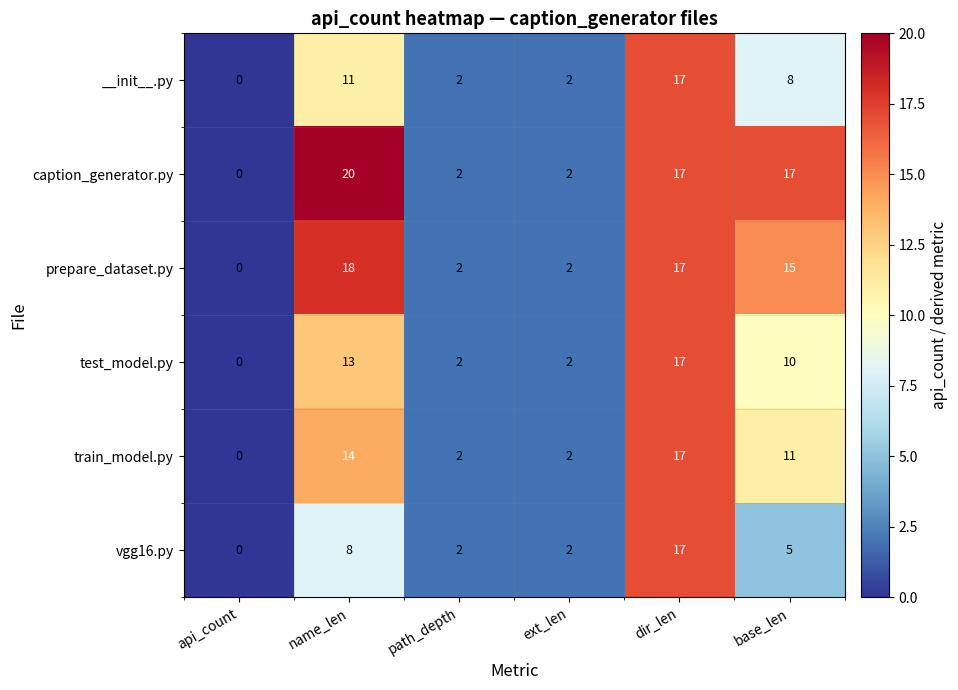

What is the maximum value shown in the chart?

20